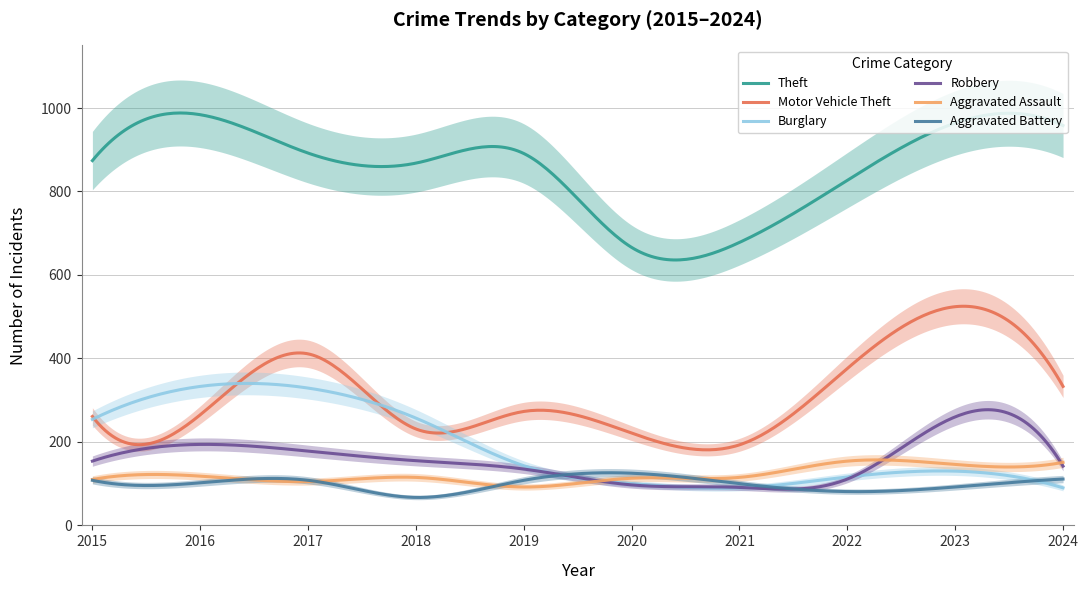

Reading left to right, transcribe all the data shown in this chart.

Theft: 2015=874	2016=984	2017=892	2018=868	2019=891	2020=666	2021=678	2022=827	2023=964	2024=958
Motor Vehicle Theft: 2015=261	2016=265	2017=411	2018=231	2019=273	2020=221	2021=193	2022=376	2023=524	2024=333
Burglary: 2015=254	2016=333	2017=329	2018=257	2019=143	2020=100	2021=90	2022=116	2023=130	2024=90
Robbery: 2015=154	2016=194	2017=178	2018=155	2019=135	2020=97	2021=91	2022=111	2023=260	2024=142
Aggravated Assault: 2015=110	2016=118	2017=105	2018=115	2019=92	2020=113	2021=115	2022=154	2023=146	2024=151
Aggravated Battery: 2015=108	2016=102	2017=108	2018=67	2019=108	2020=125	2021=100	2022=81	2023=92	2024=111